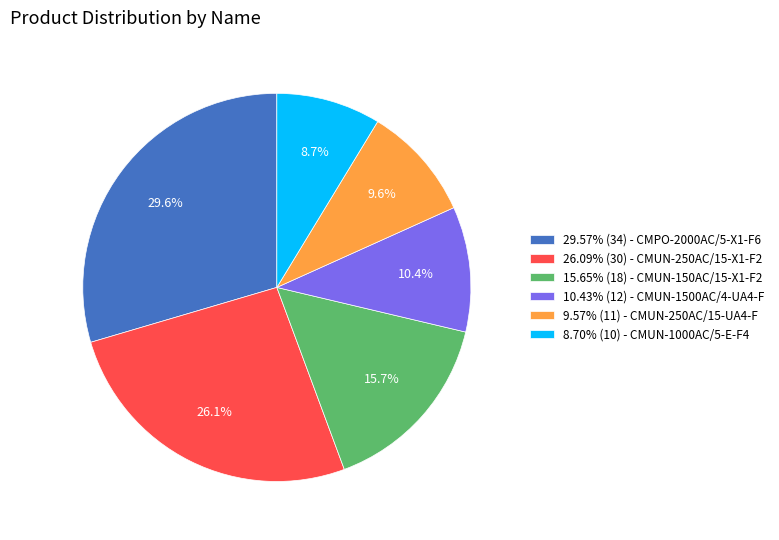

Combined, do 26.09% (30) - CMUN-250AC/15-X1-F2 and 8.70% (10) - CMUN-1000AC/5-E-F4 account for over 50%?

No